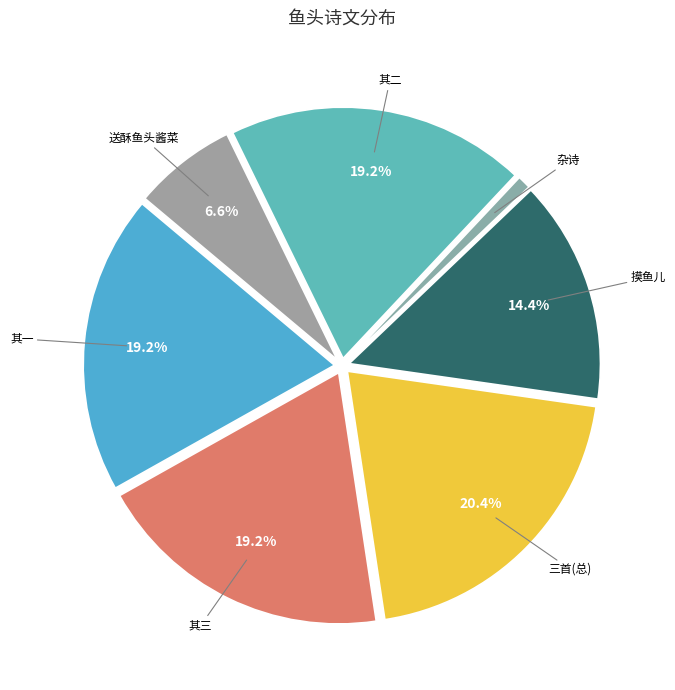

Is there any slice that represents more than half of the pie?

No